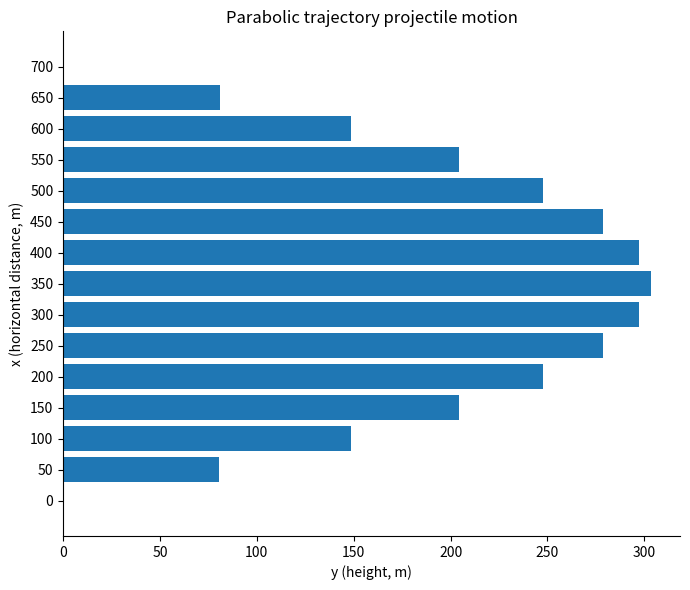

Count the number of data series in this chart.

1